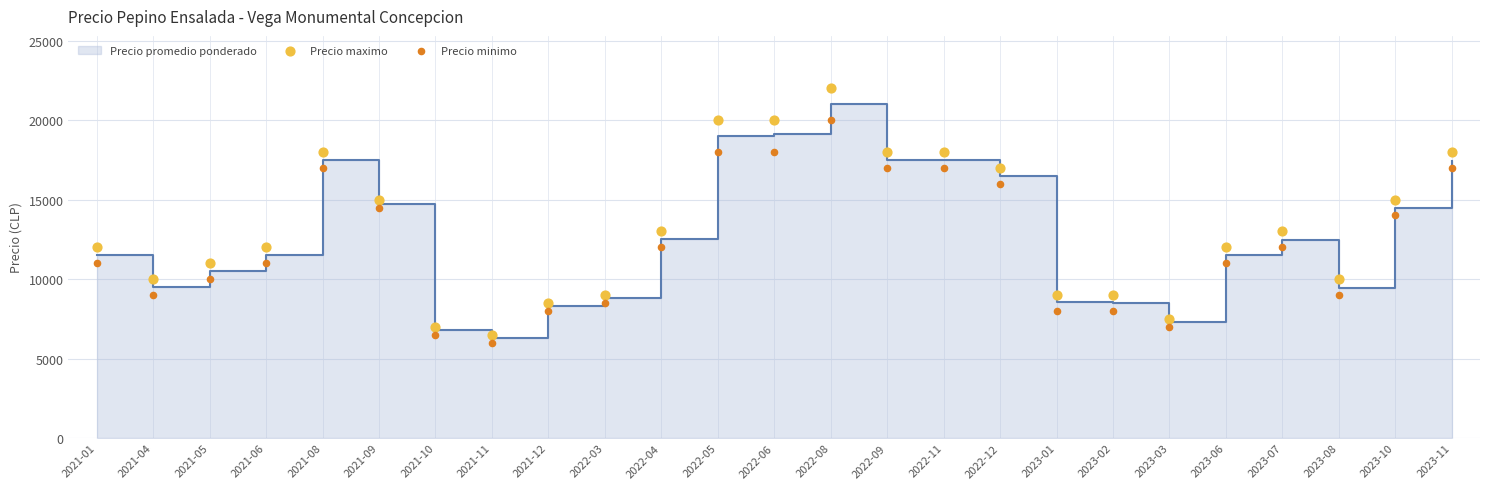

At which category is the sum across all series the highest?

2022-08